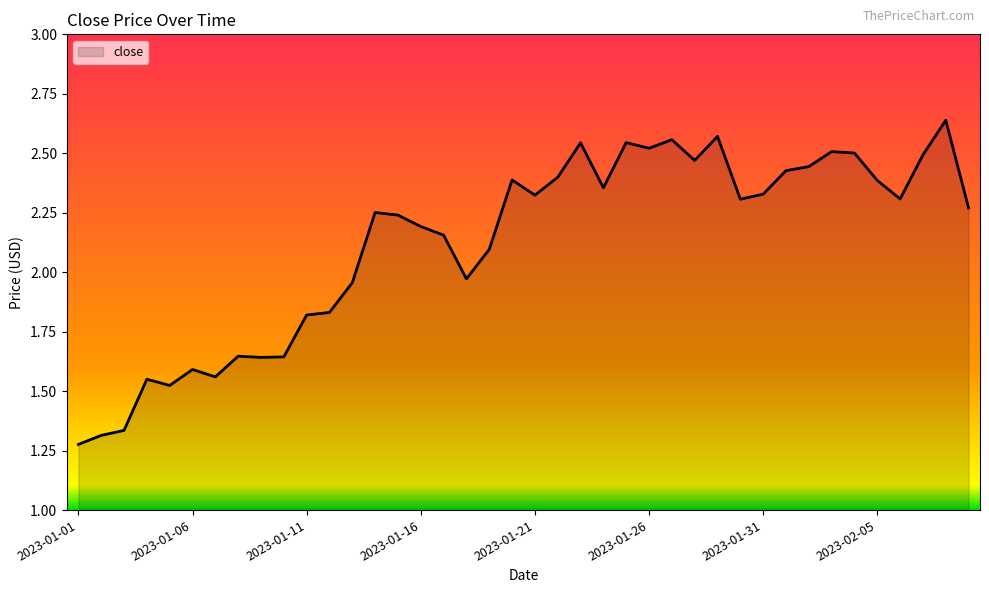

Does the chart have visible grid lines?

No